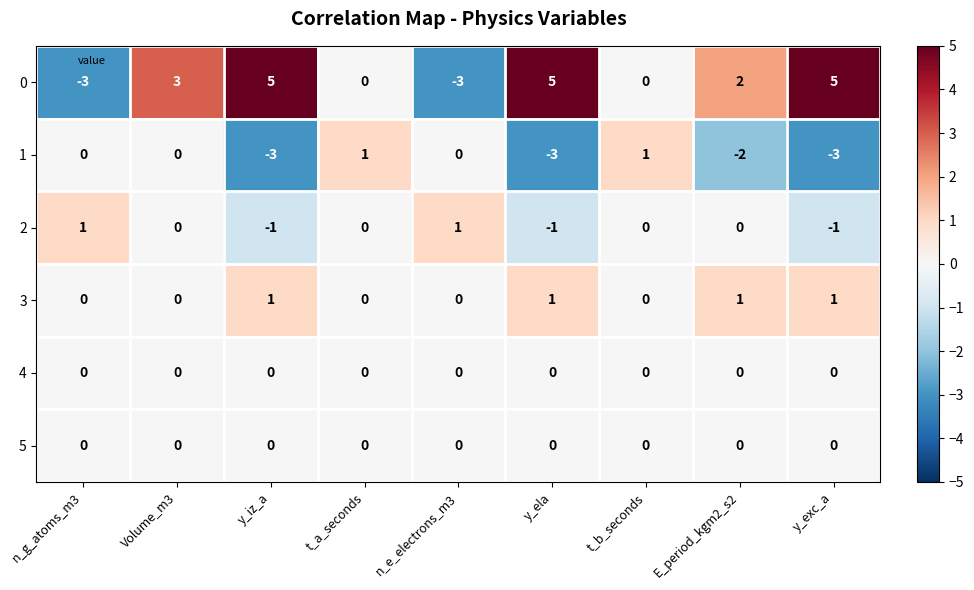

The 3 series shows 0 at t_a_seconds. True or false?

True